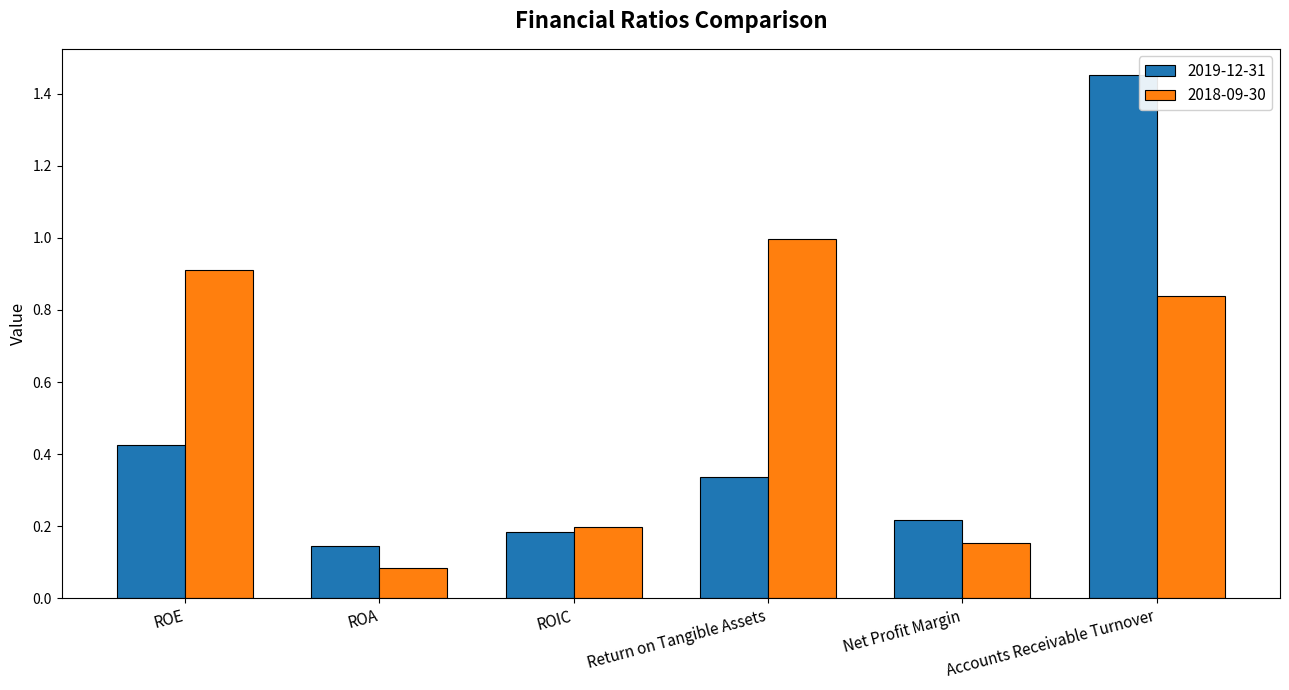

What is the difference between the maximum and minimum values in the 2018-09-30 series?

0.9